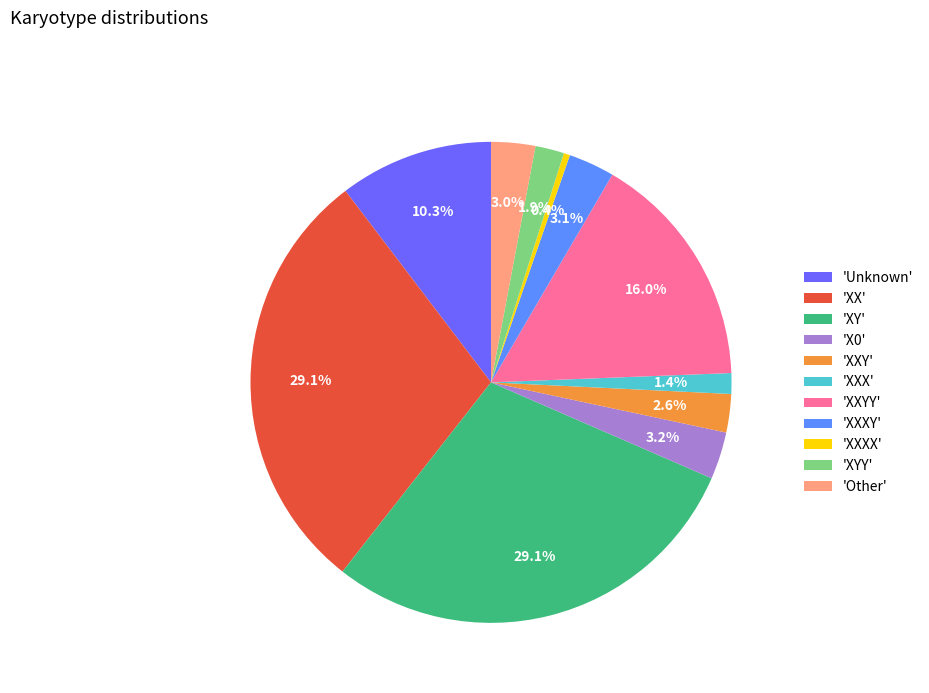

Count the number of slices in the pie.

11